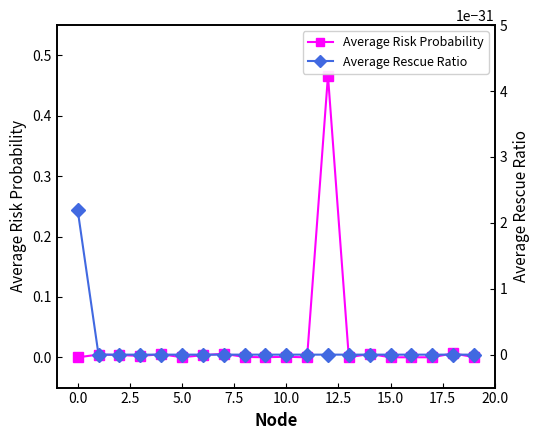

How many distinct data groups are displayed?

2